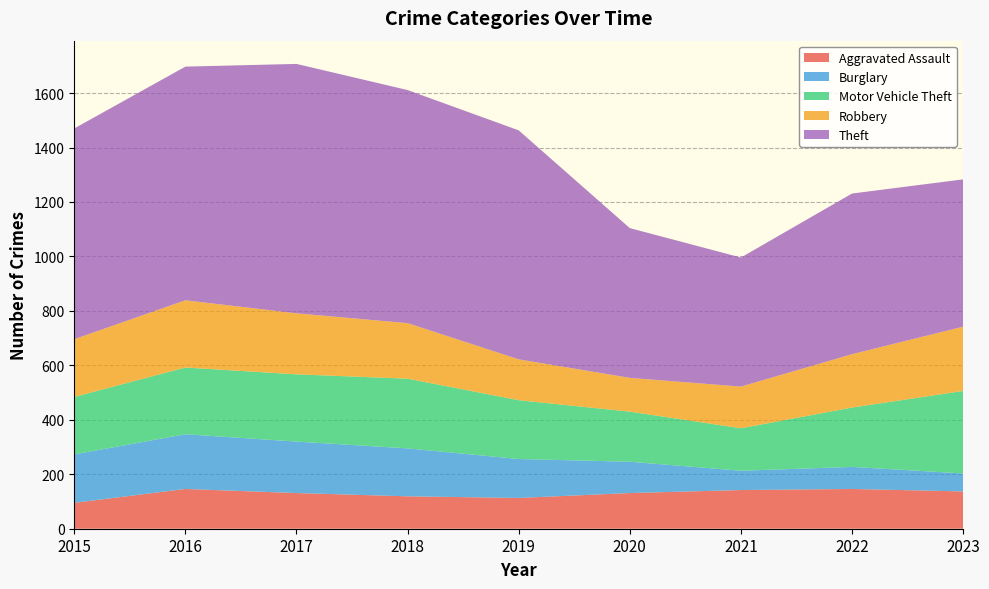

Reading left to right, what are all the values shown in this chart?

Aggravated Assault: 2015=95	2016=146	2017=131	2018=119	2019=113	2020=131	2021=142	2022=146	2023=137
Burglary: 2015=178	2016=201	2017=189	2018=176	2019=143	2020=115	2021=71	2022=81	2023=66
Motor Vehicle Theft: 2015=211	2016=245	2017=247	2018=256	2019=216	2020=184	2021=156	2022=218	2023=303
Robbery: 2015=212	2016=247	2017=224	2018=204	2019=150	2020=124	2021=153	2022=196	2023=236
Theft: 2015=774	2016=858	2017=916	2018=856	2019=841	2020=550	2021=474	2022=590	2023=541